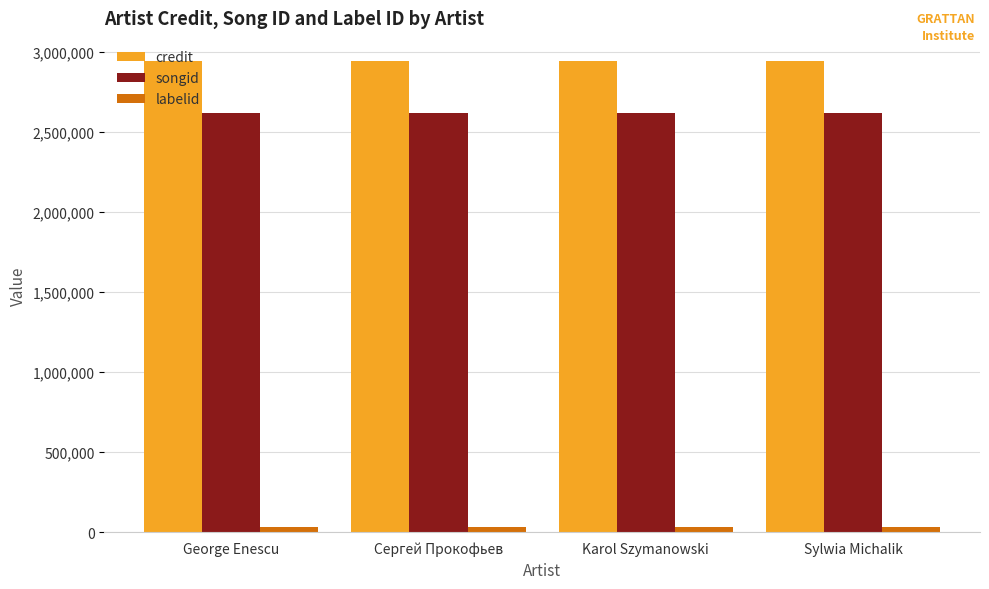

What is the greatest value displayed?

2938699